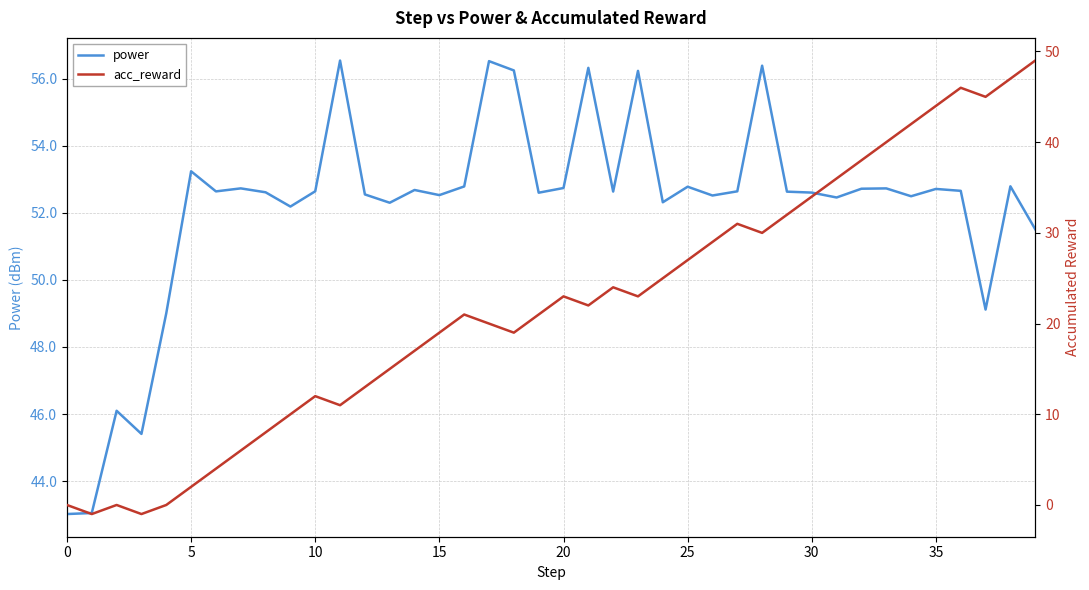

Which series has the widest spread of values?

acc_reward